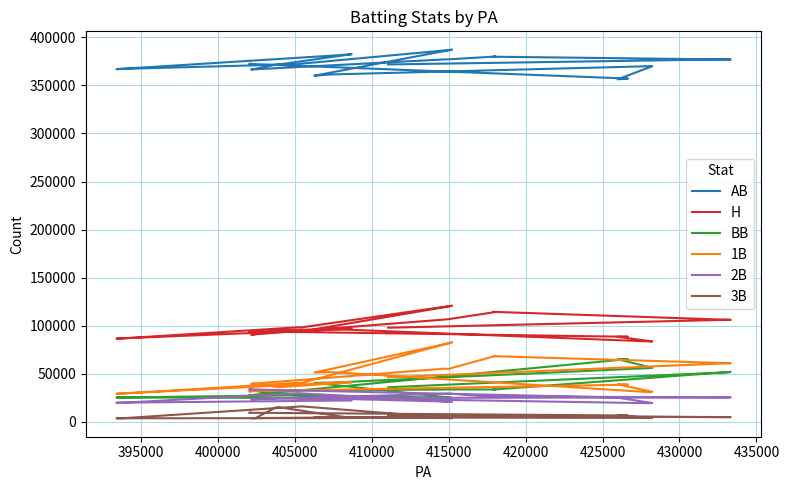

What are all the series names shown in the legend?

AB, H, BB, 1B, 2B, 3B